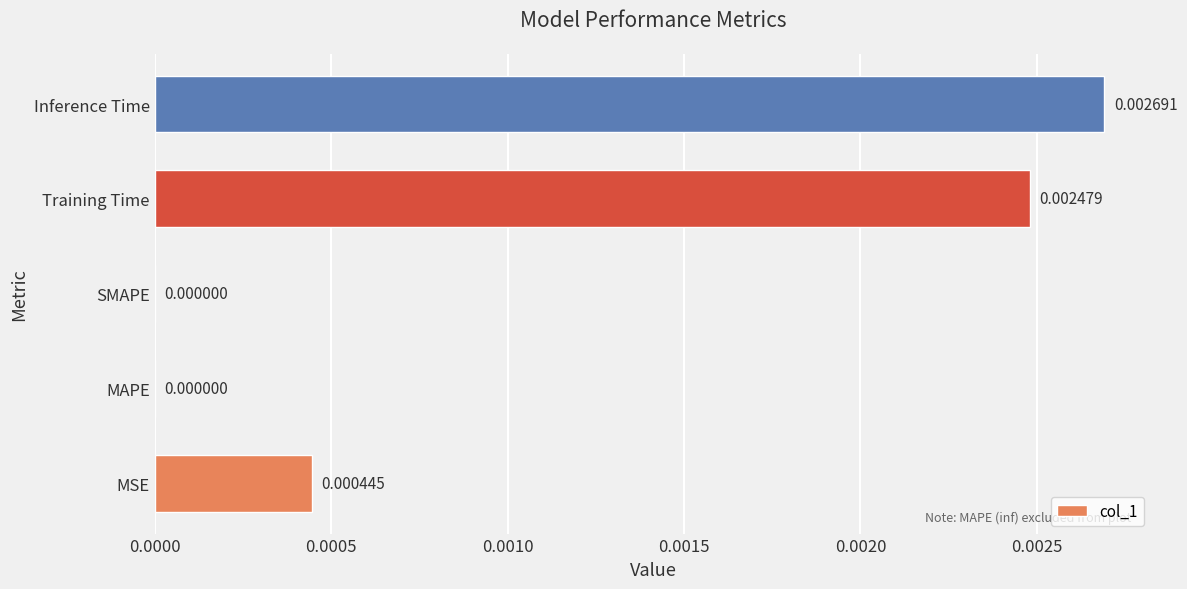

Between MAPE and MSE, which is larger?

MSE